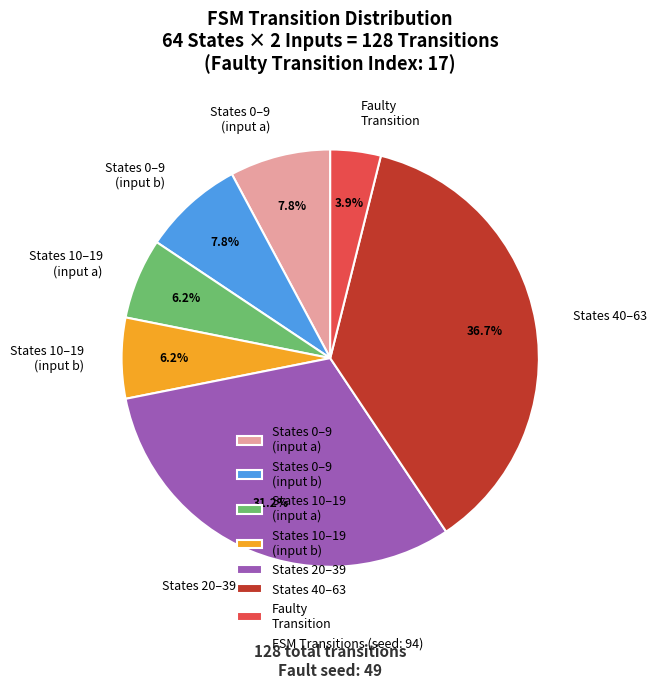

Do States 0–9 (input b) and States 40–63 together represent more than half of the pie?

No